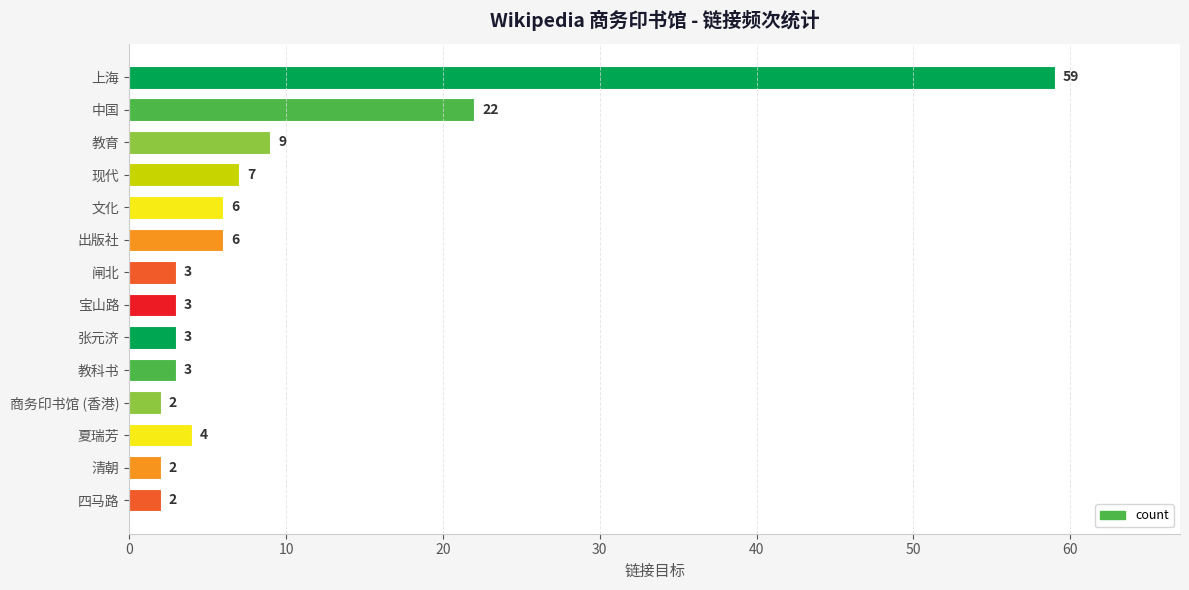

At which label is the value closest to 30?

中国